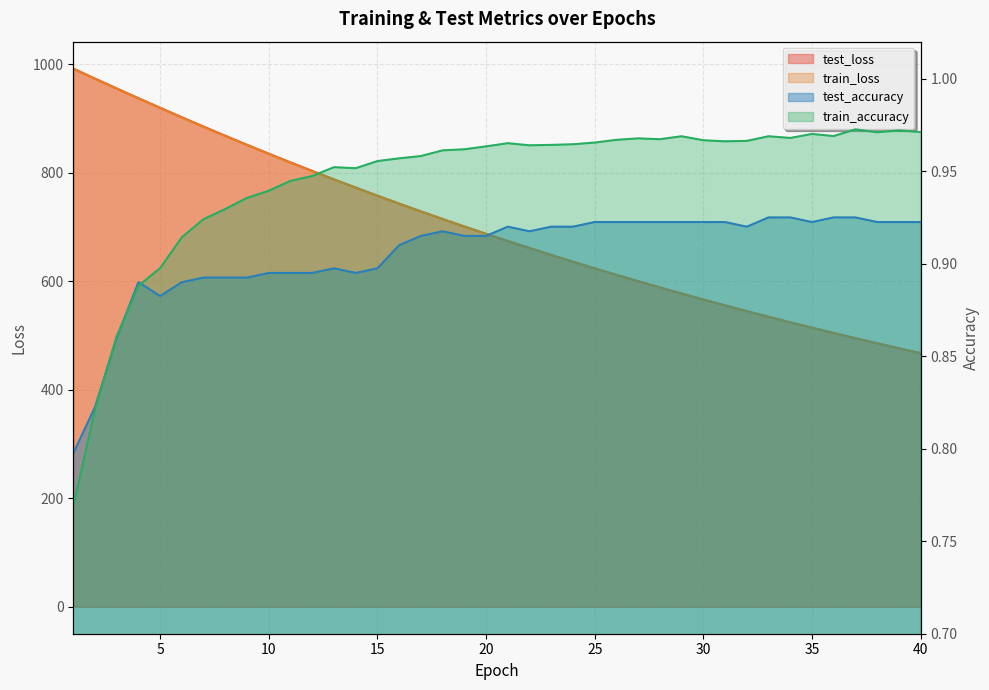

Which label corresponds to the smallest value in the chart?

1